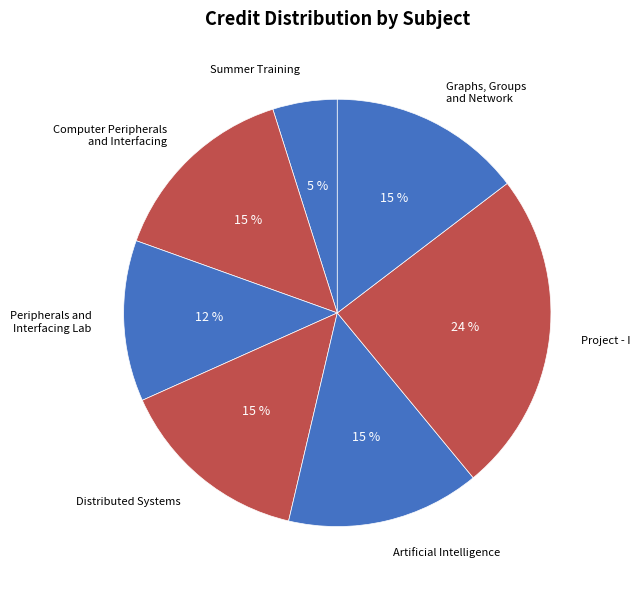

To the nearest percent, what is the combined percentage of Computer Peripherals and Interfacing and Summer Training?

20%